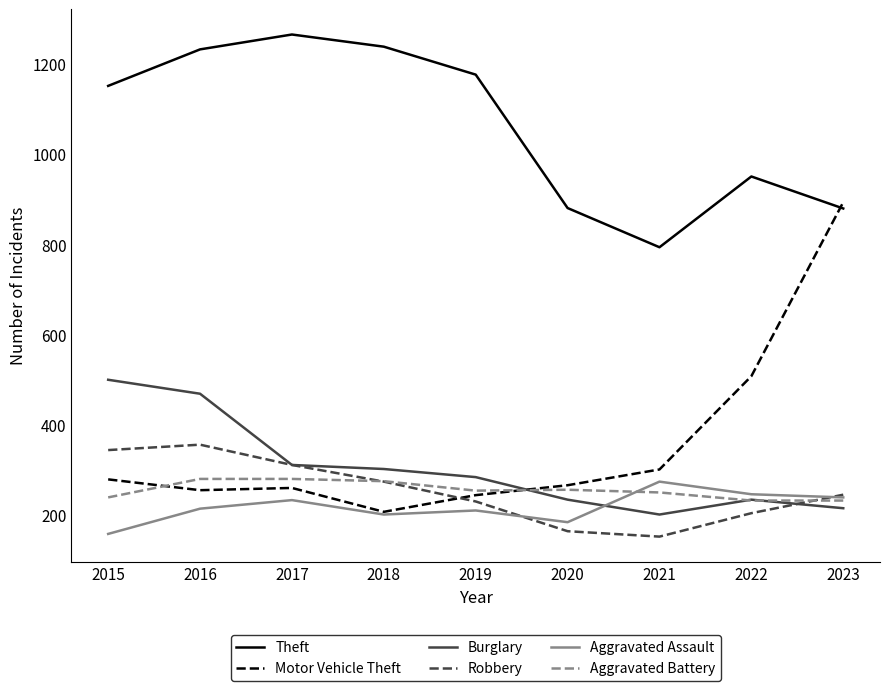

What is the difference between the highest and lowest values at 2018?

1038